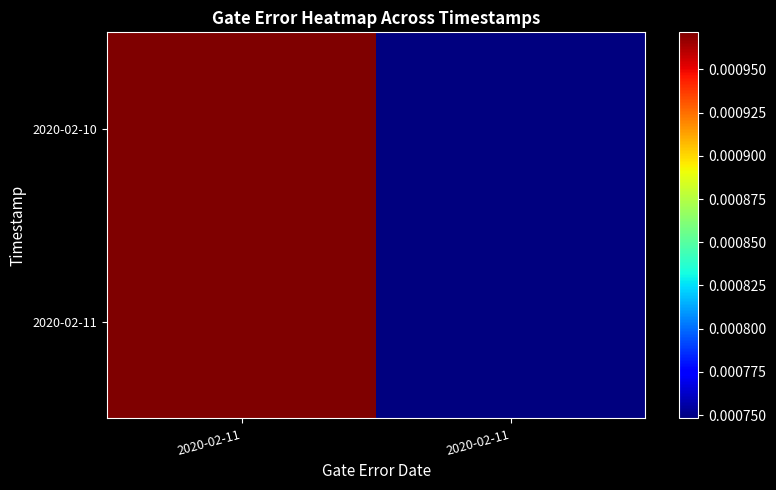

Between 2020-02-11 and 2020-02-11, which is larger?

2020-02-11